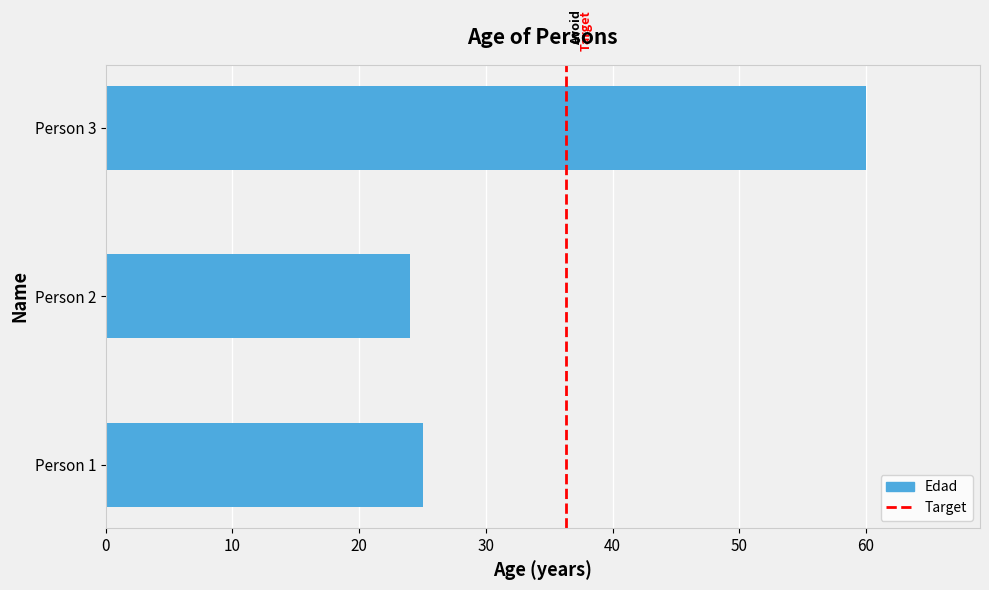

What value does the data have at Person 1, to the nearest 5?

25